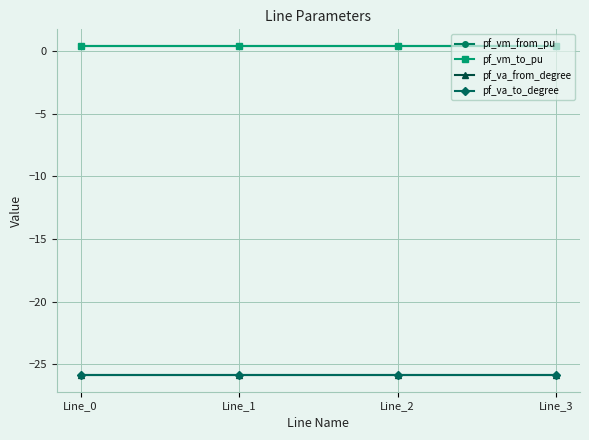

The value of pf_va_from_degree at Line_2 is -16.0. True or false?

False